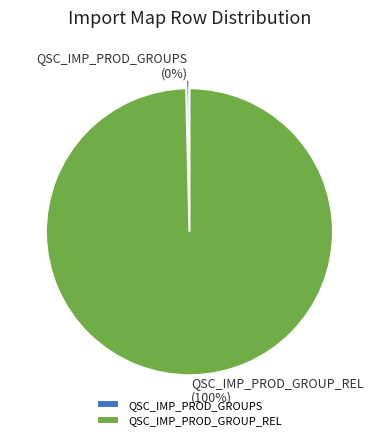

How many segments does this pie chart have?

2